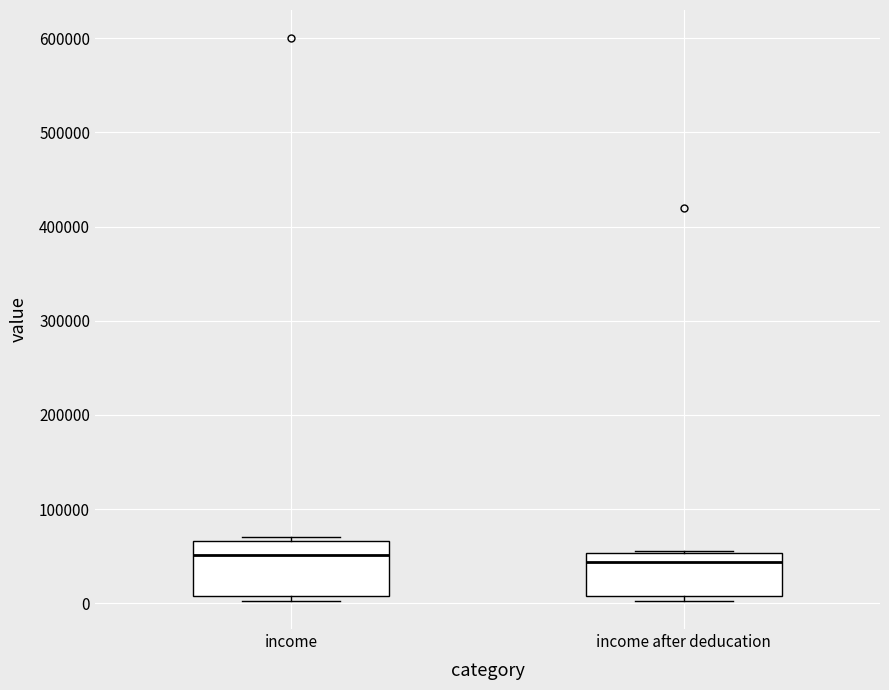

Reading left to right, read every box against the y-axis: the position of its median line, the range the box covers, and the ends of its whiskers. The values are not printed on the chart, so give them approximately, as read against the axis.

income: median 50000, box 10000 to 70000, whiskers 0 to 70000 (just above the box's upper edge)
income after deducation: median 40000, box 10000 to 50000, whiskers 0 to 60000